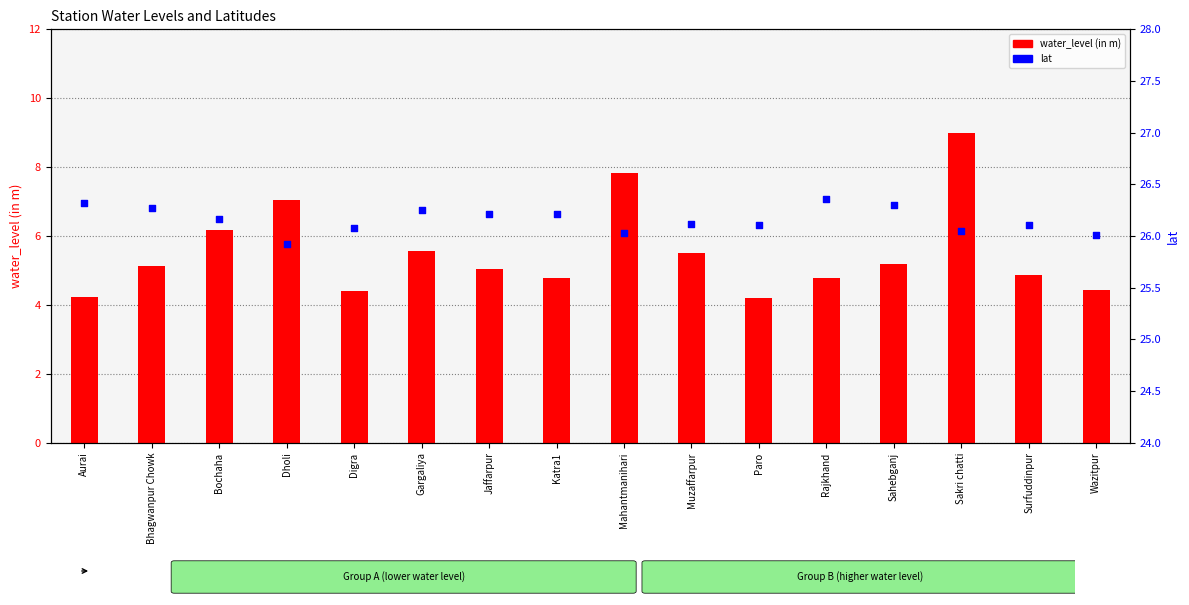

At which category is the sum across all series the highest?

Sakri chatti